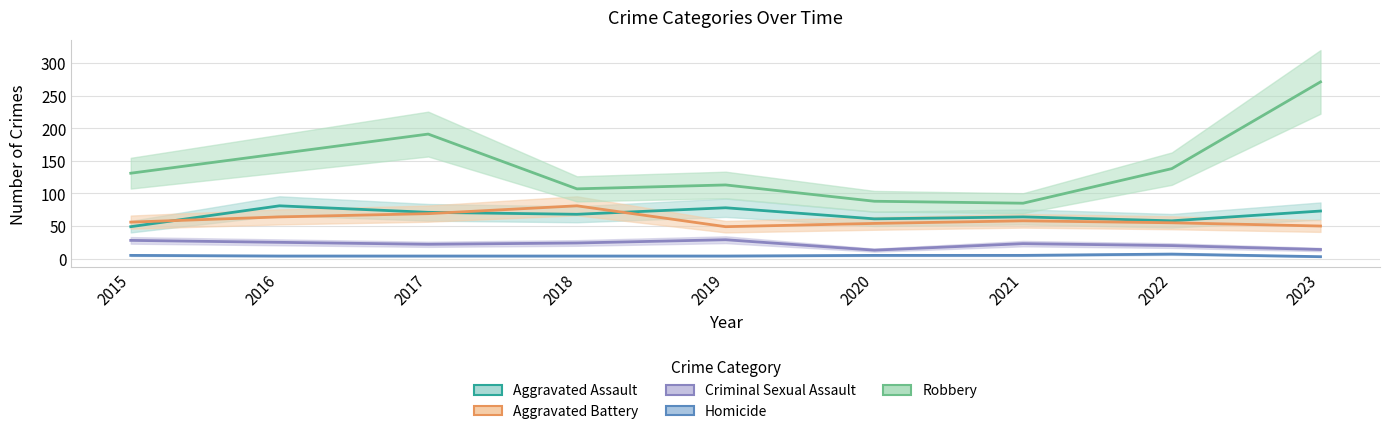

True or false: Robbery and Homicide intersect in this chart.

False